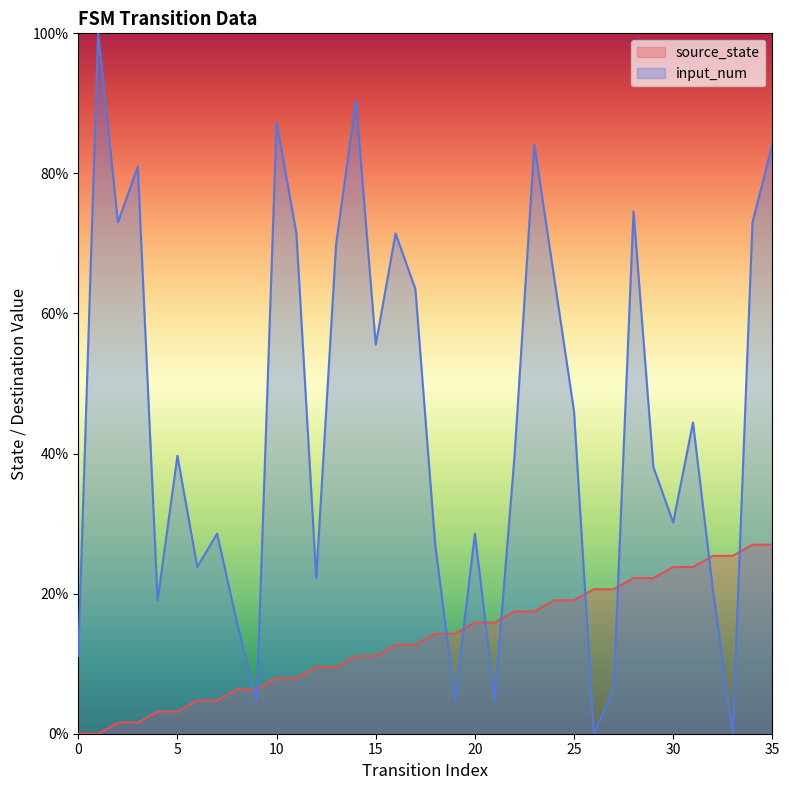

True or false: source_state has more than 2 points higher than both neighbors.

False